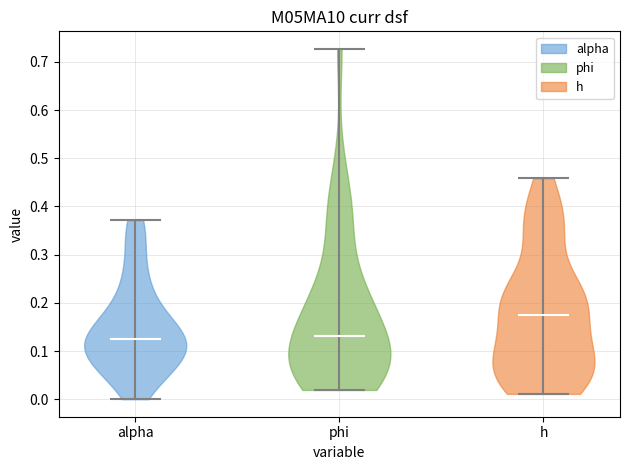

Where does the median line of the violin for phi sit on the y-axis? The values are not printed on the chart, so give them approximately, as read against the axis.

0.13